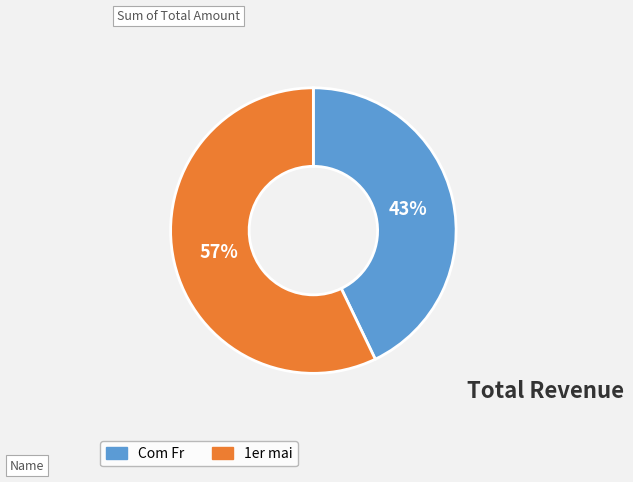

How many segments does this pie chart have?

2